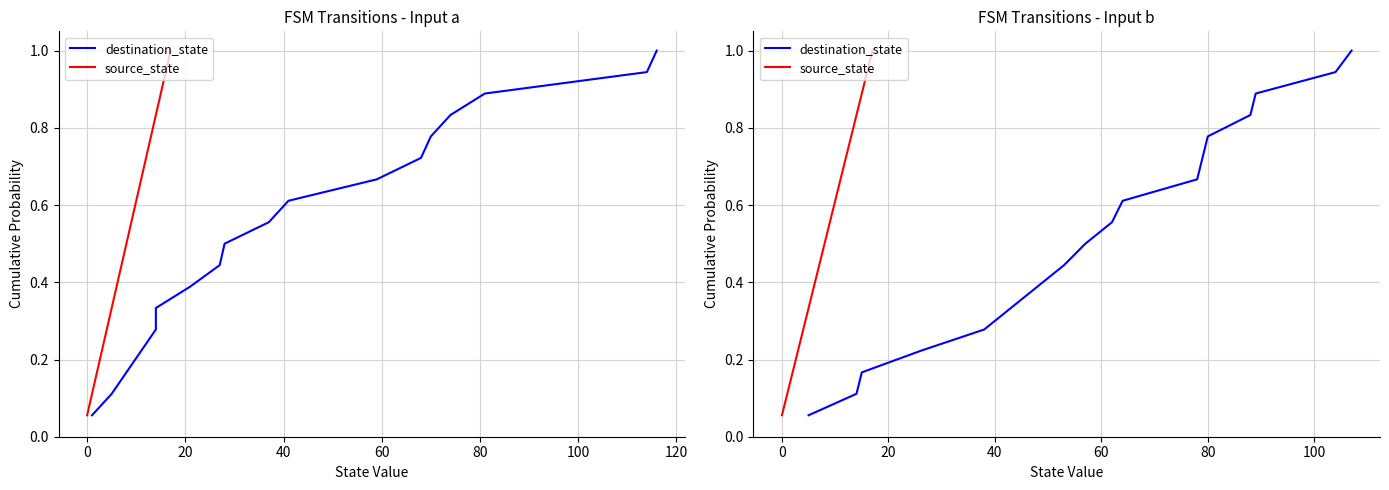

Which series changed the most between 40 and 100?

destination_state